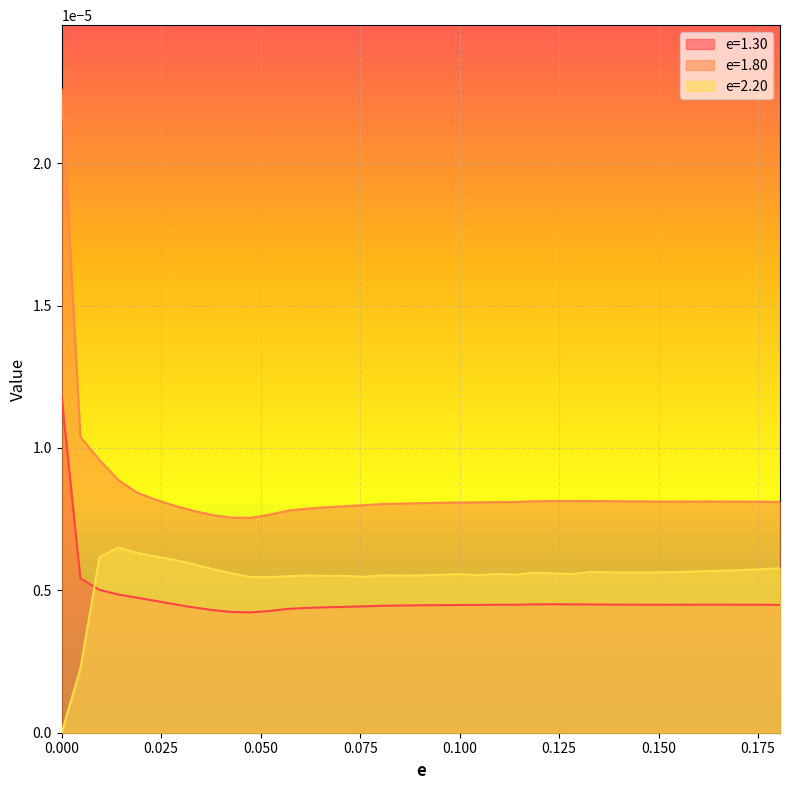

How many e=1.30 values are between 0 and 1?

39